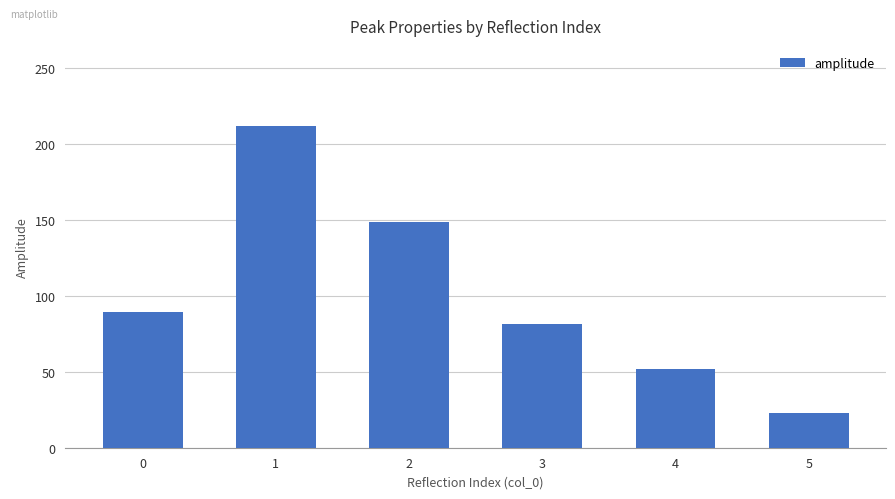

Reading right to left, transcribe all the data shown in this chart.

23.1	52.0	81.9	149.0	211.9	89.8